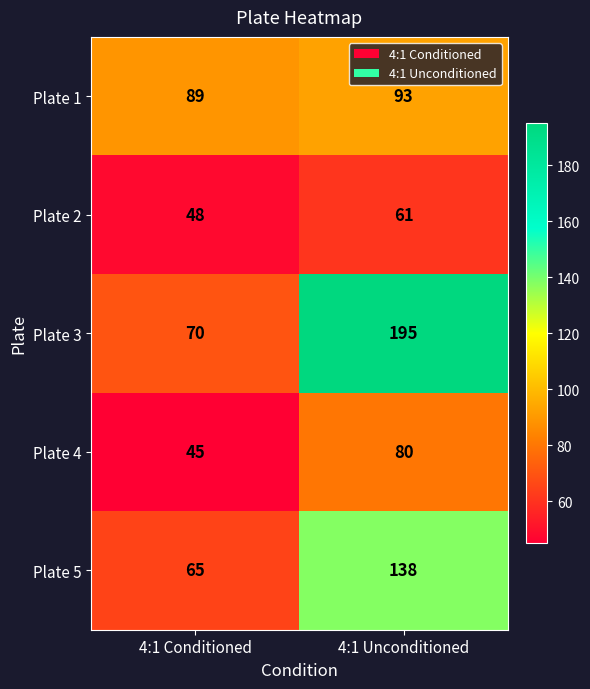

Which category has the lowest value in the Plate 4 series?

4:1 Conditioned